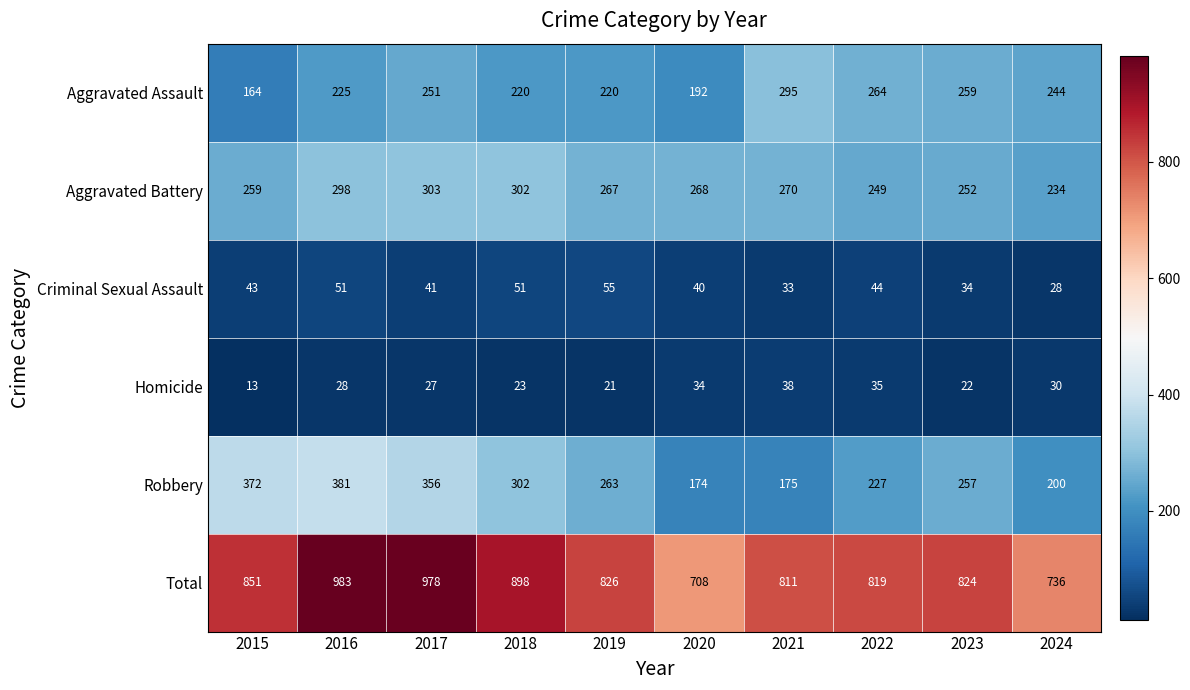

Which series has the largest total across all categories?

Total